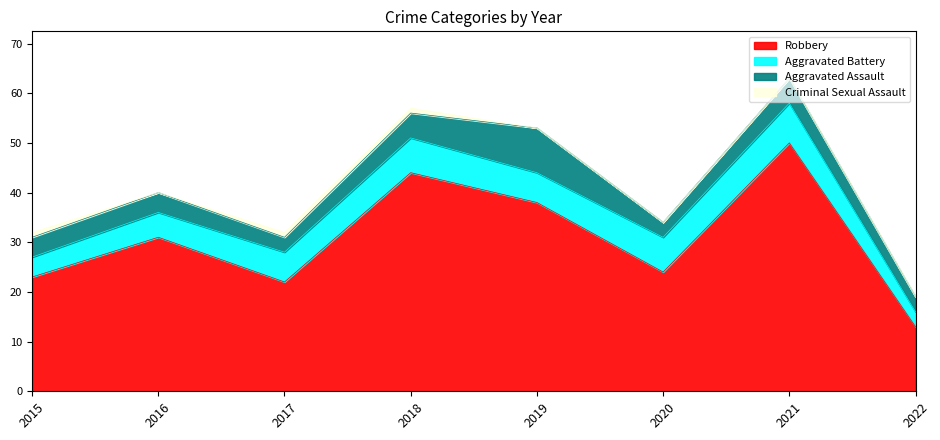

Which has a higher value, 2019 or 2015?

2019